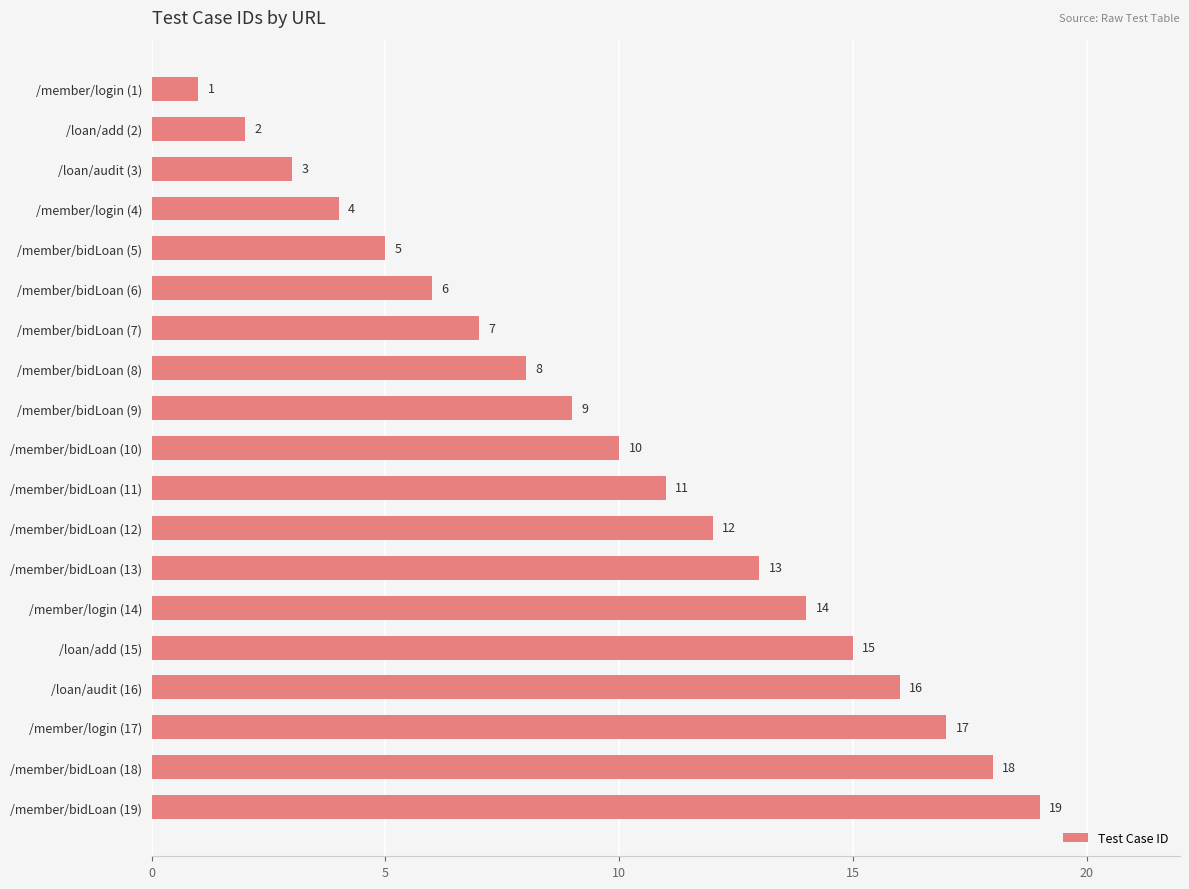

What is the difference between the maximum and second lowest values?

17